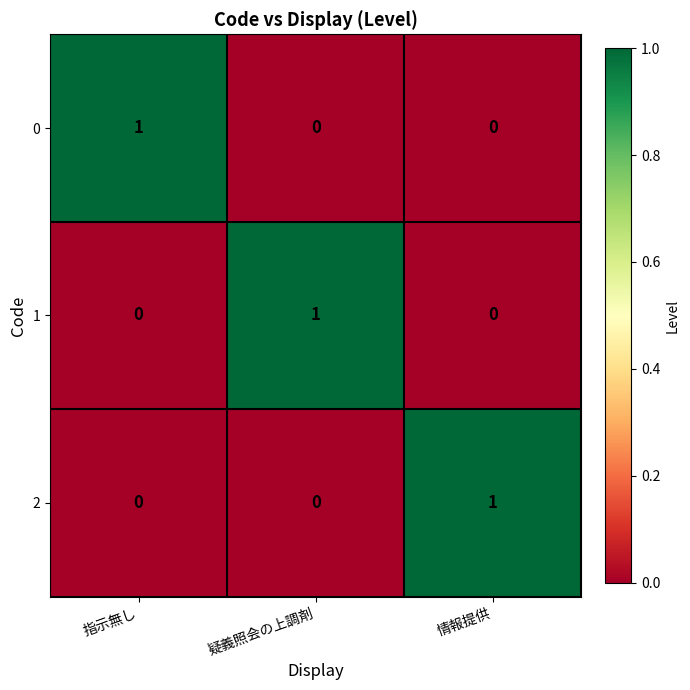

What is the greatest value displayed?

1